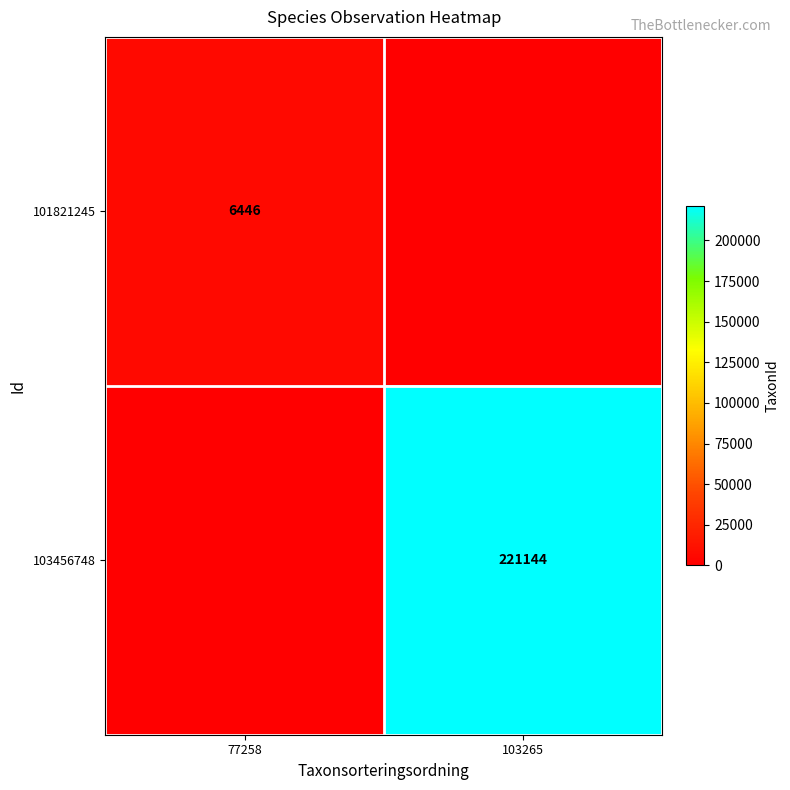

The 101821245 series shows 8557 at 77258. True or false?

False